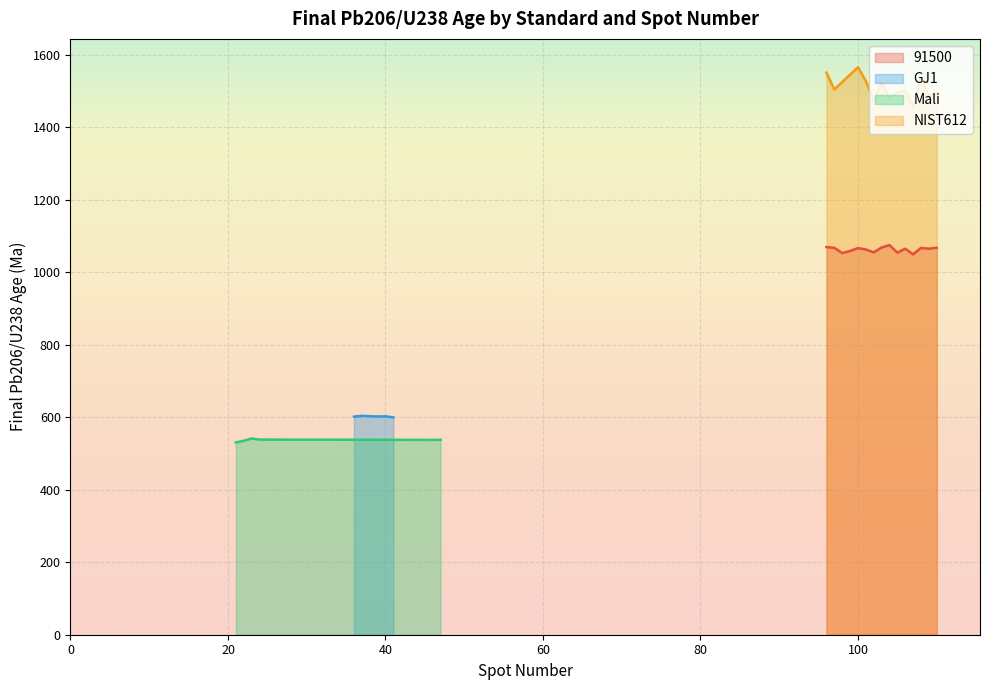

Is the value of Mali at 91500 greater than the value of GJ1 at Mali?

No